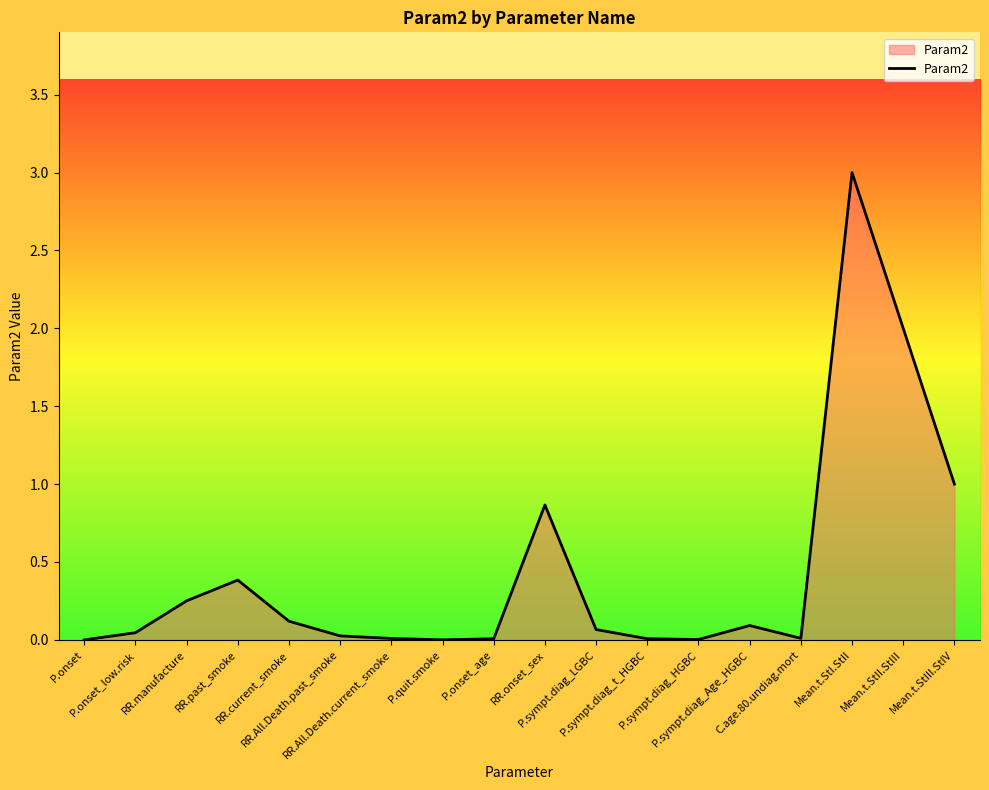

What is the maximum value shown in the chart?

3.0